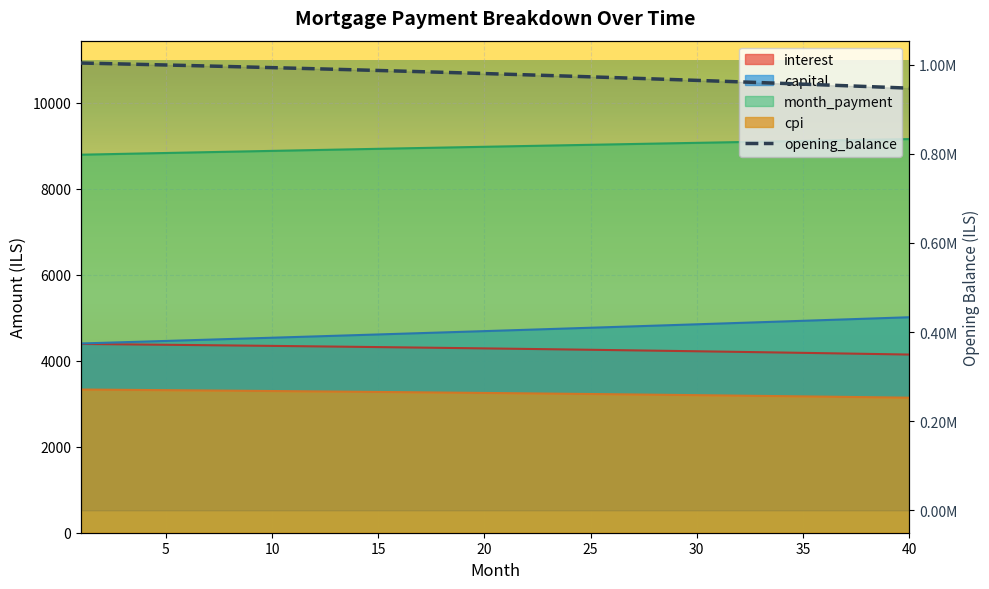

Reading right to left, transcribe all the data shown in this chart.

opening_balance: 946970.8	948818.5	950643.5	952445.8	954225.8	955983.3	957718.7	959431.9	961123.3	962792.8	964440.5	966066.8	967671.5	969254.9	970817.2	972358.3	973878.5	975377.9	976856.6	978314.6	979752.2	981169.5	982566.5	983943.4	985300.3	986637.3	987954.6	989252.2	990530.3	991789.0	993028.4	994248.6	995449.8	996632.0	997795.3	998939.9	1000065.9	1001173.4	1002262.5	1003333.3
interest: 4143.0	4151.1	4159.1	4166.9	4174.7	4182.4	4190.0	4197.5	4204.9	4212.2	4219.4	4226.5	4233.6	4240.5	4247.3	4254.1	4260.7	4267.3	4273.8	4280.1	4286.4	4292.6	4298.7	4304.8	4310.7	4316.5	4322.3	4328.0	4333.6	4339.1	4344.5	4349.8	4355.1	4360.3	4365.4	4370.4	4375.3	4380.1	4384.9	4389.6
capital: 5010.4	4993.8	4977.2	4960.7	4944.2	4927.8	4911.4	4895.1	4878.8	4862.6	4846.4	4830.3	4814.3	4798.3	4782.4	4766.5	4750.6	4734.8	4719.1	4703.4	4687.8	4672.2	4656.7	4641.2	4625.8	4610.4	4595.1	4579.9	4564.7	4549.5	4534.4	4519.3	4504.3	4489.3	4474.4	4459.6	4444.7	4430.0	4415.2	4400.6
month_payment: 9153.4	9144.9	9136.3	9127.6	9118.9	9110.2	9101.4	9092.6	9083.7	9074.8	9065.9	9056.9	9047.9	9038.8	9029.7	9020.5	9011.4	9002.1	8992.9	8983.6	8974.2	8964.9	8955.4	8946.0	8936.5	8927.0	8917.4	8907.9	8898.2	8888.6	8878.9	8869.1	8859.4	8849.6	8839.8	8829.9	8820.0	8810.1	8800.1	8790.2
cpi: 3139.9	3146.1	3152.2	3158.3	3164.3	3170.2	3176.0	3181.8	3187.5	3193.1	3198.7	3204.1	3209.5	3214.9	3220.1	3225.3	3230.4	3235.5	3240.5	3245.4	3250.2	3255.0	3259.7	3264.3	3268.9	3273.4	3277.9	3282.2	3286.6	3290.8	3295.0	3299.1	3303.2	3307.1	3311.1	3314.9	3318.7	3322.5	3326.2	3329.8